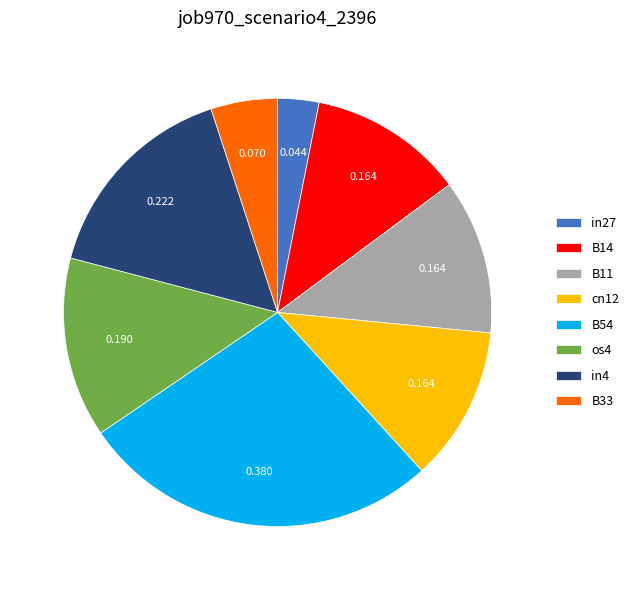

Is B11 the majority of the pie?

No